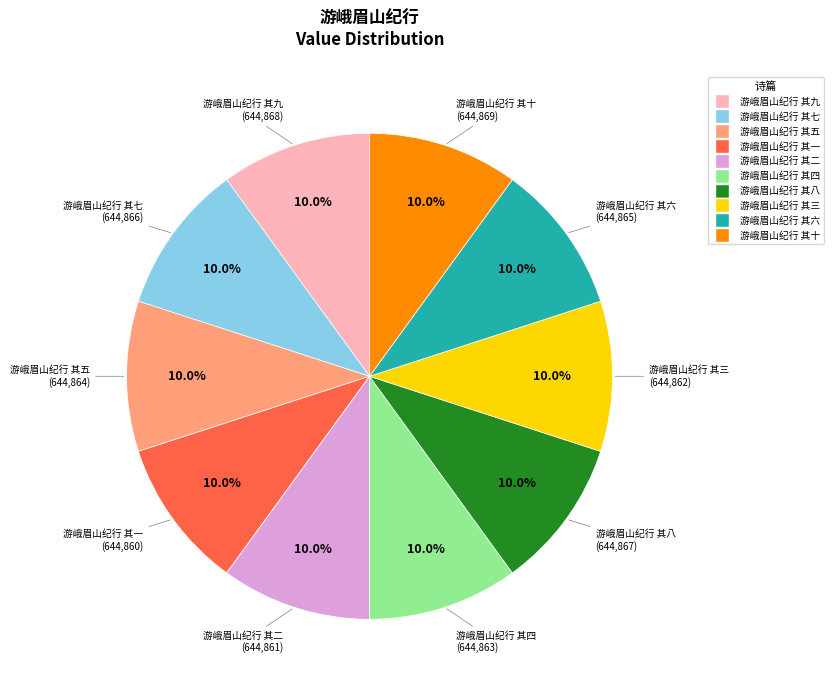

What percentage is the 游峨眉山纪行 其二 slice, to the nearest percent?

10%